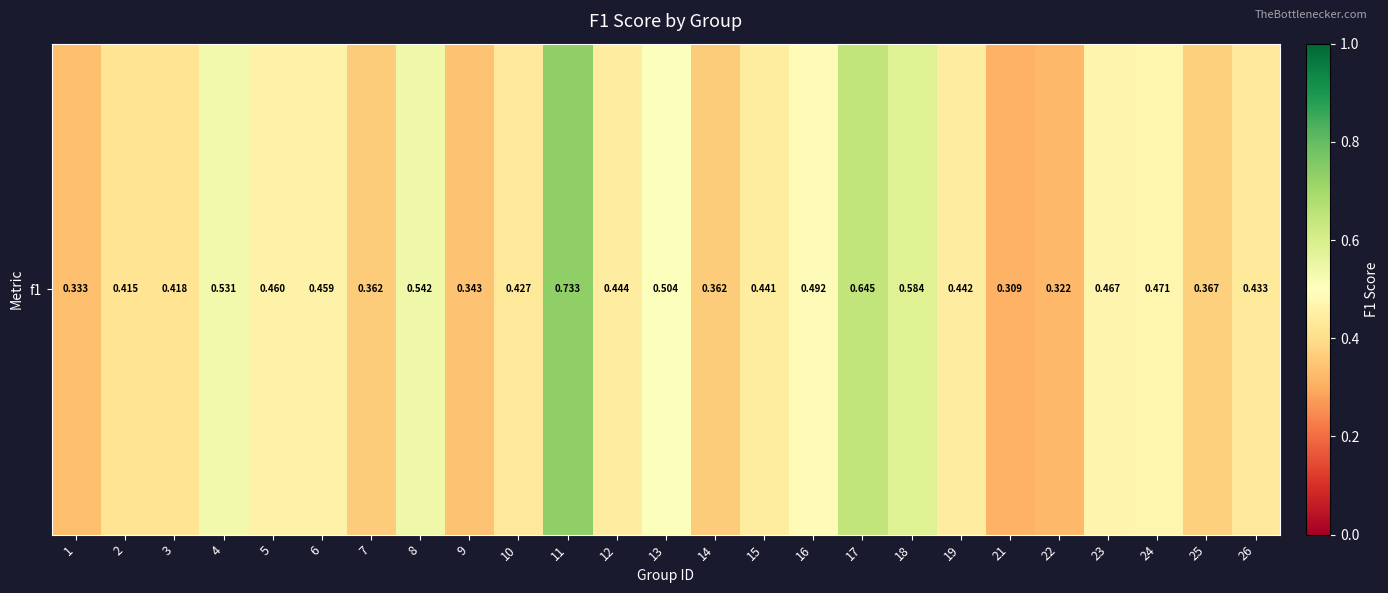

What is the minimum value shown in the chart?

0.3